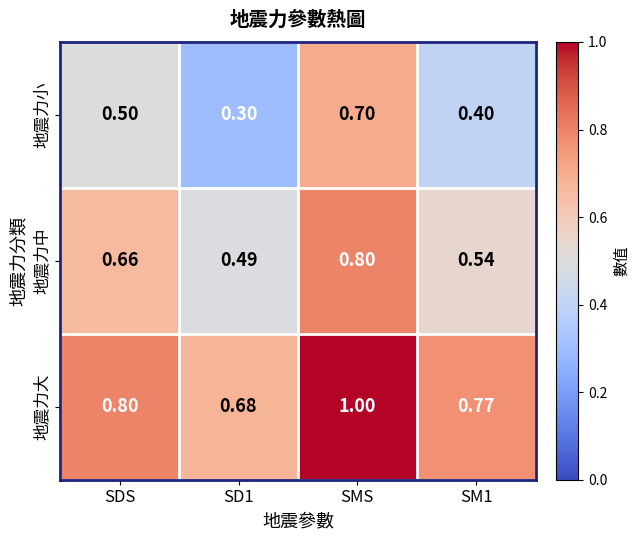

At which category is the sum across all series the highest?

SMS